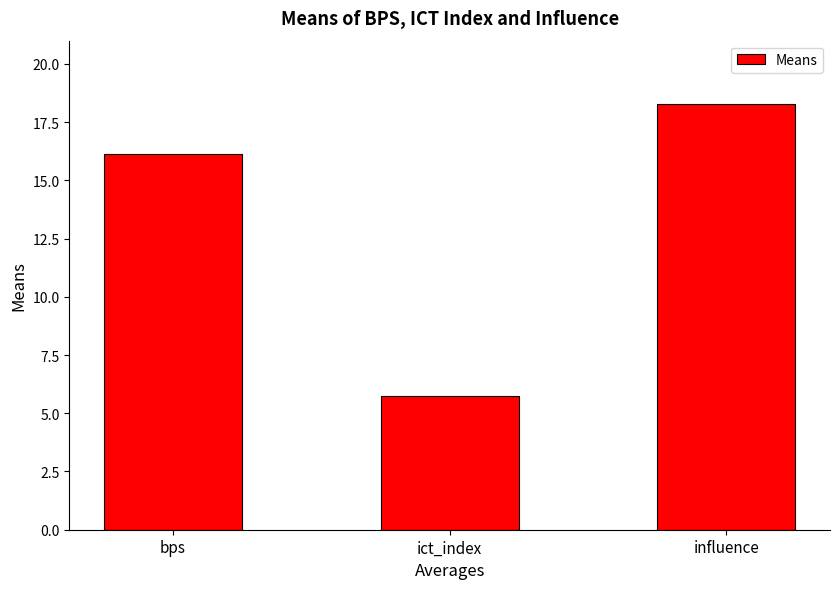

Read the value at ict_index.

5.7